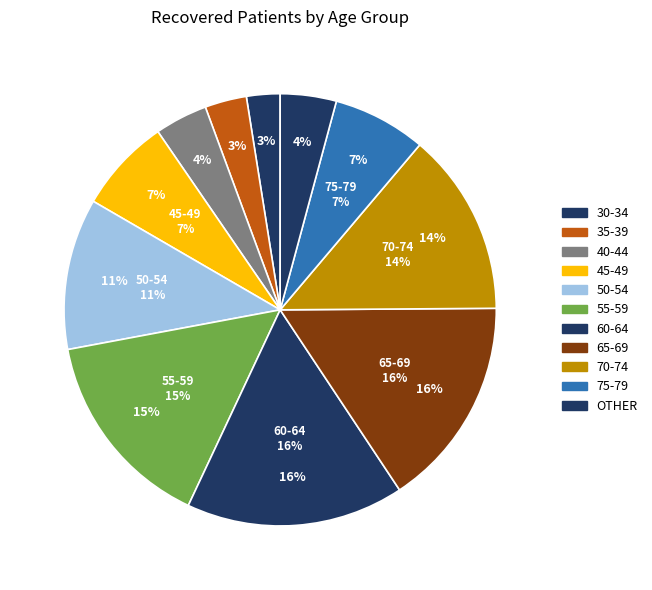

The 35-39 slice represents 1% of the pie. True or false?

False